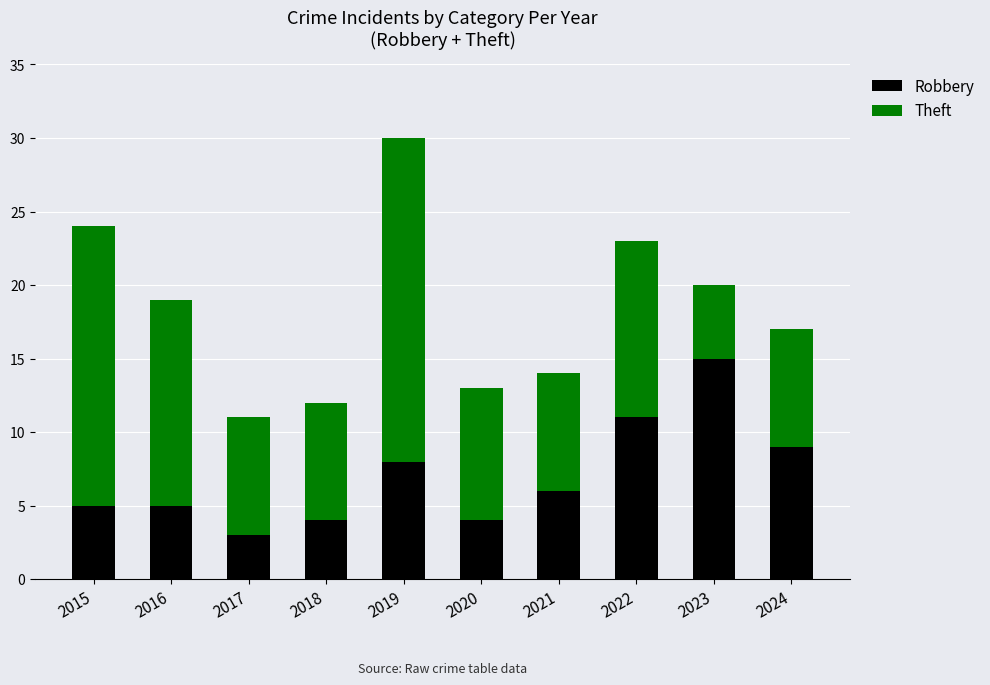

At which category is the sum across all series the highest?

2019